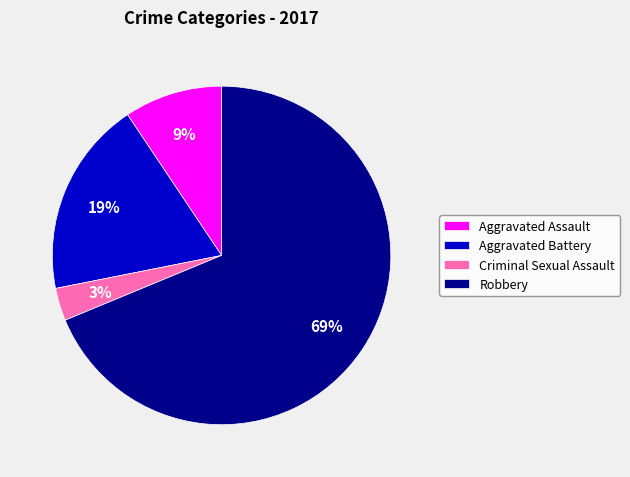

What is the smallest slice in the pie chart?

Criminal Sexual Assault